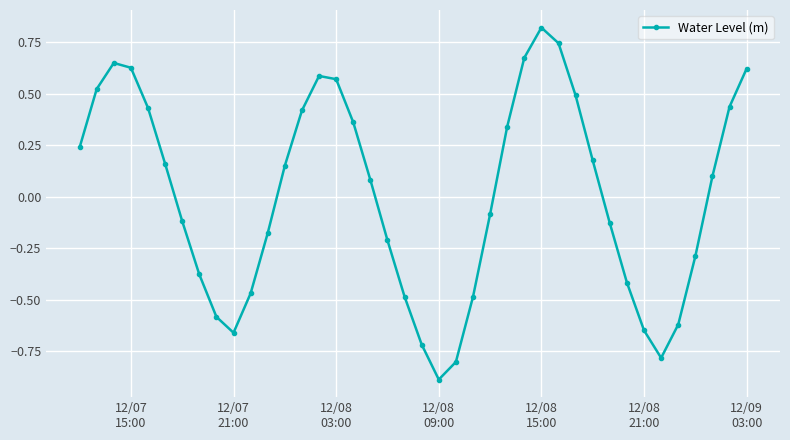

What is the difference between the maximum and minimum values?

1.7